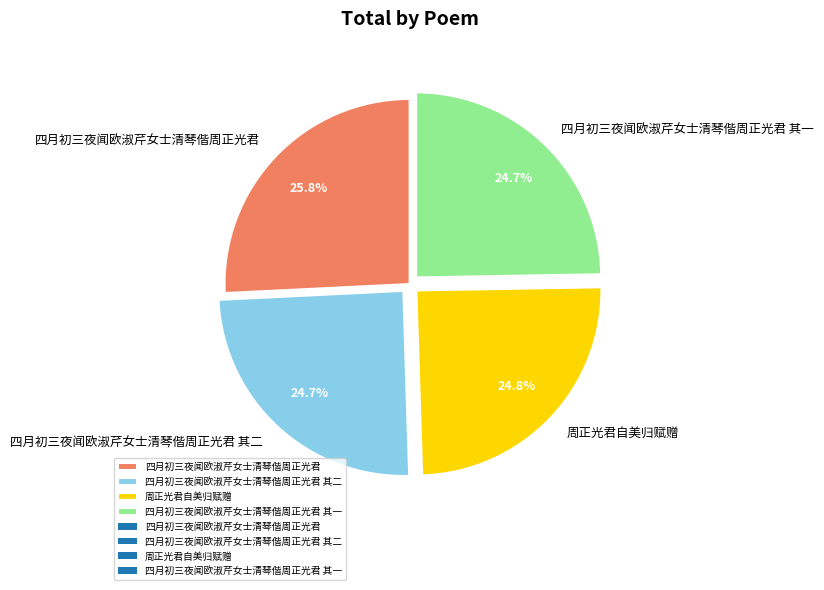

Which slice is the largest?

四月初三夜闻欧淑芹女士清琴偕周正光君